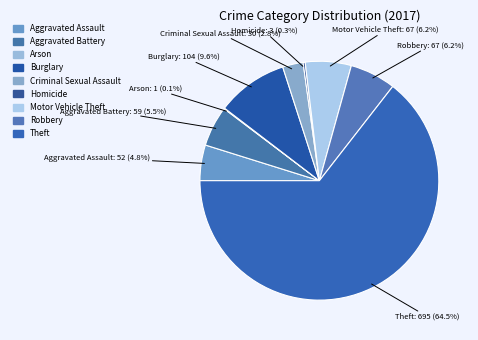

What percentage is the Robbery slice, to the nearest percent?

6%